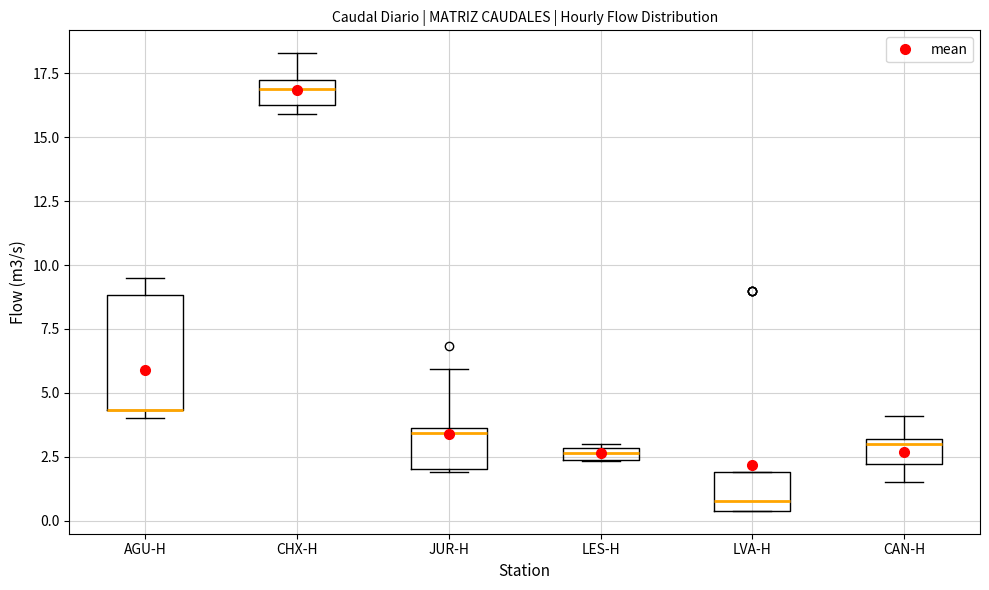

Comparing the boxes themselves (not the whiskers), which one is the tallest?

AGU-H